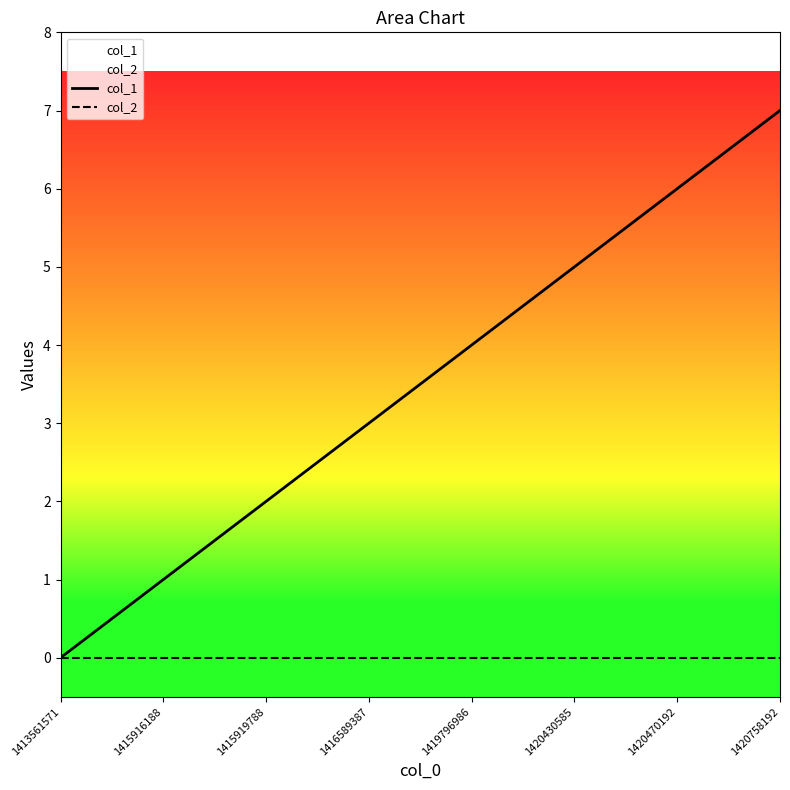

What is the sum of the col_1 values at 1420430585 and 1416589387?

8